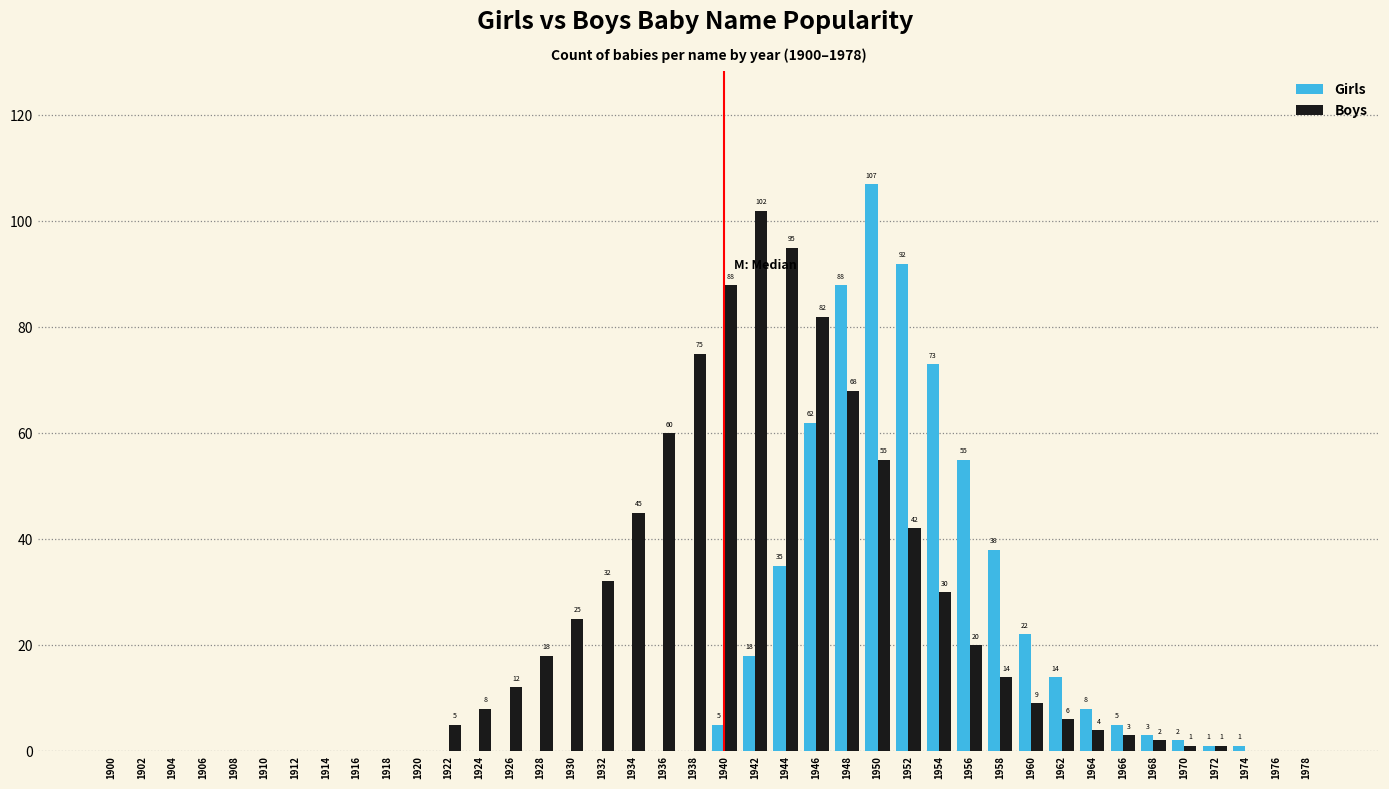

What value does the Boys series have at 1922?

5